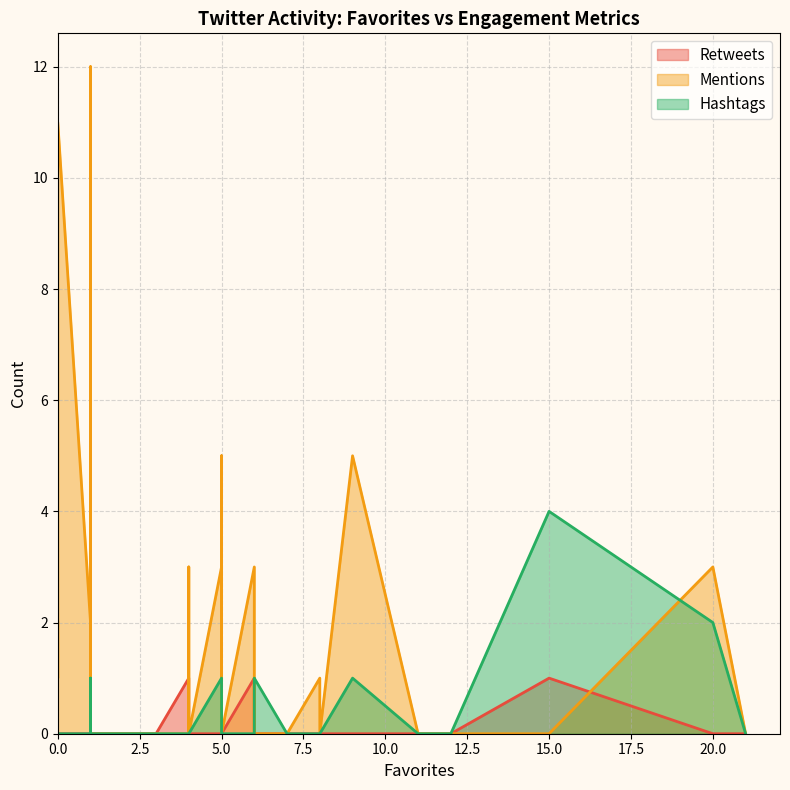

Is it true that Retweets equals 0 at 35?

True